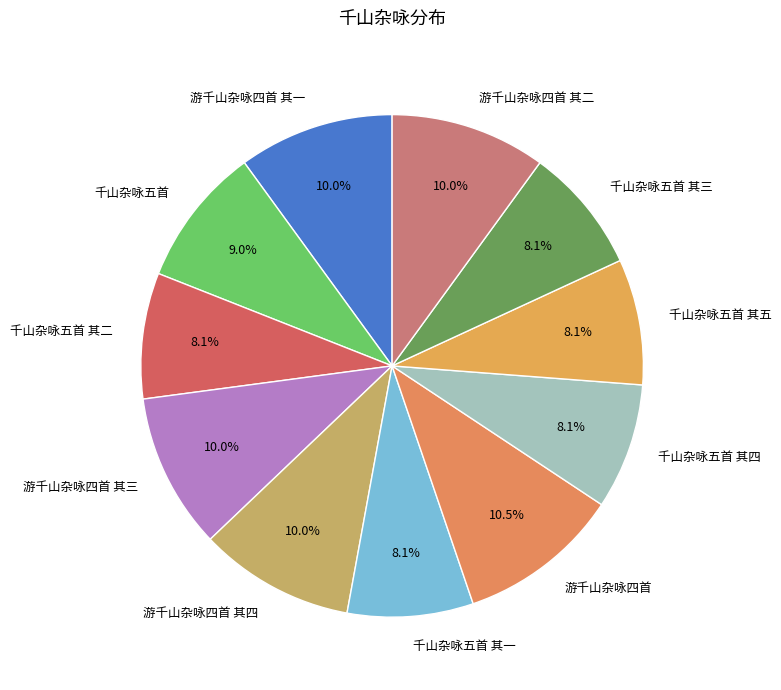

Does 千山杂咏五首 其五 account for over 50% of the chart?

No